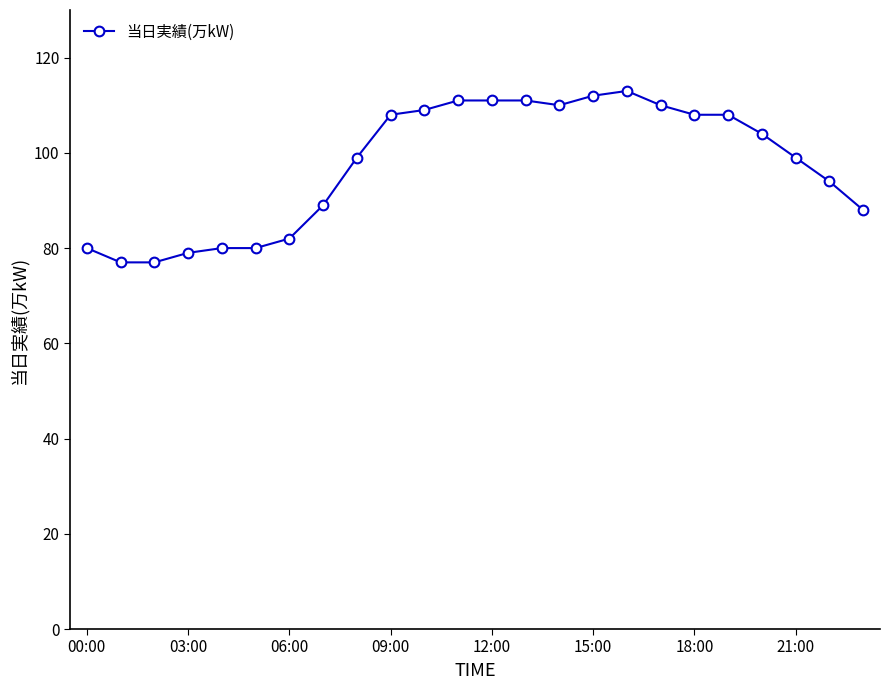

How many lines are shown in the chart?

1